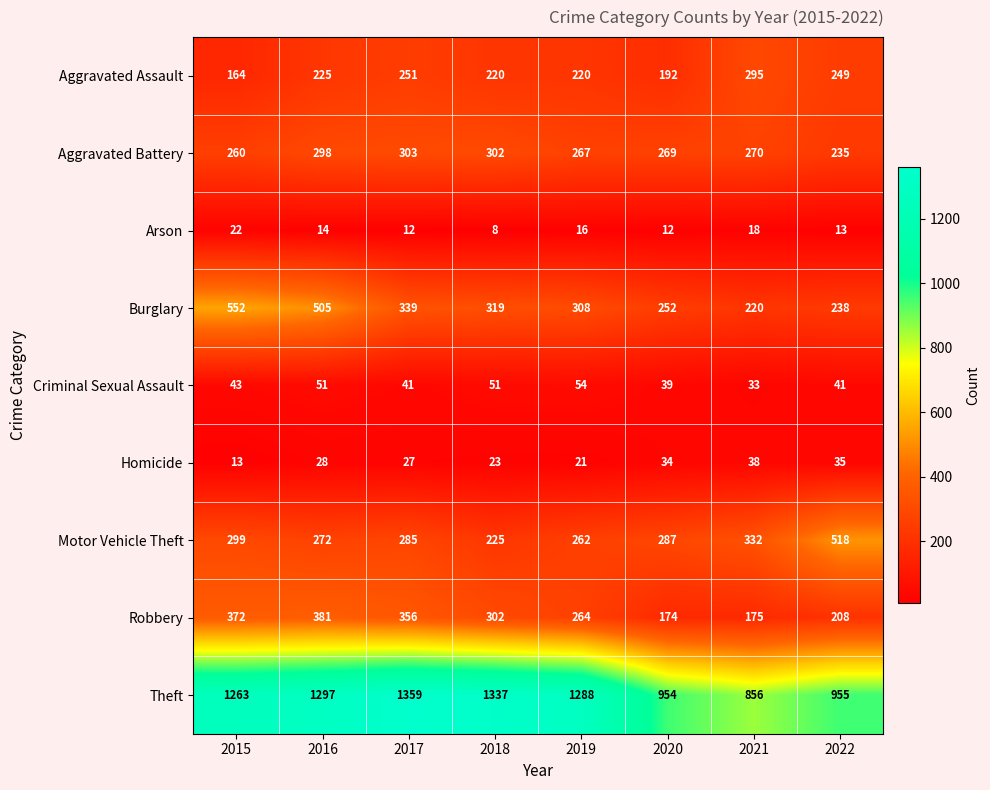

Is it true that Arson equals 2 at 2018?

False